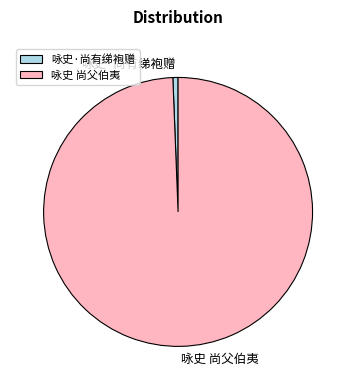

Do 咏史 尚父伯夷 and 咏史·尚有绨袍赠 together represent more than half of the pie?

Yes